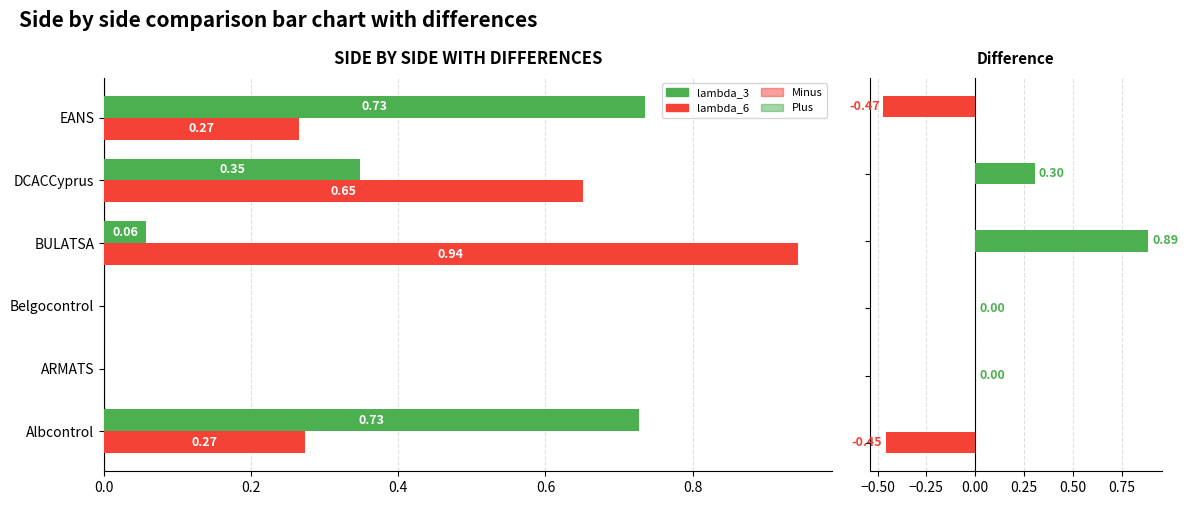

What is the approximate value of lambda_3 at BULATSA?

0.1